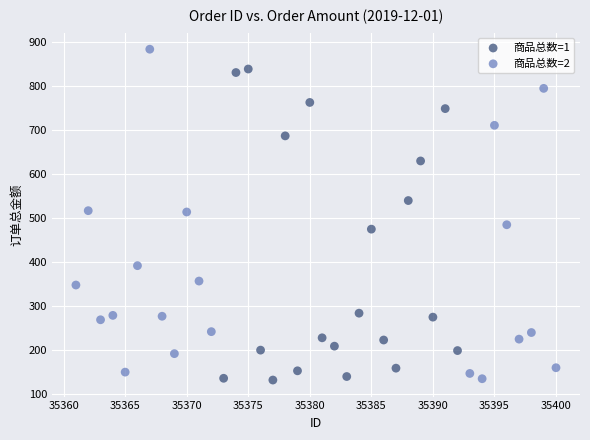

Which series has the widest spread of Y values?

商品总数=2